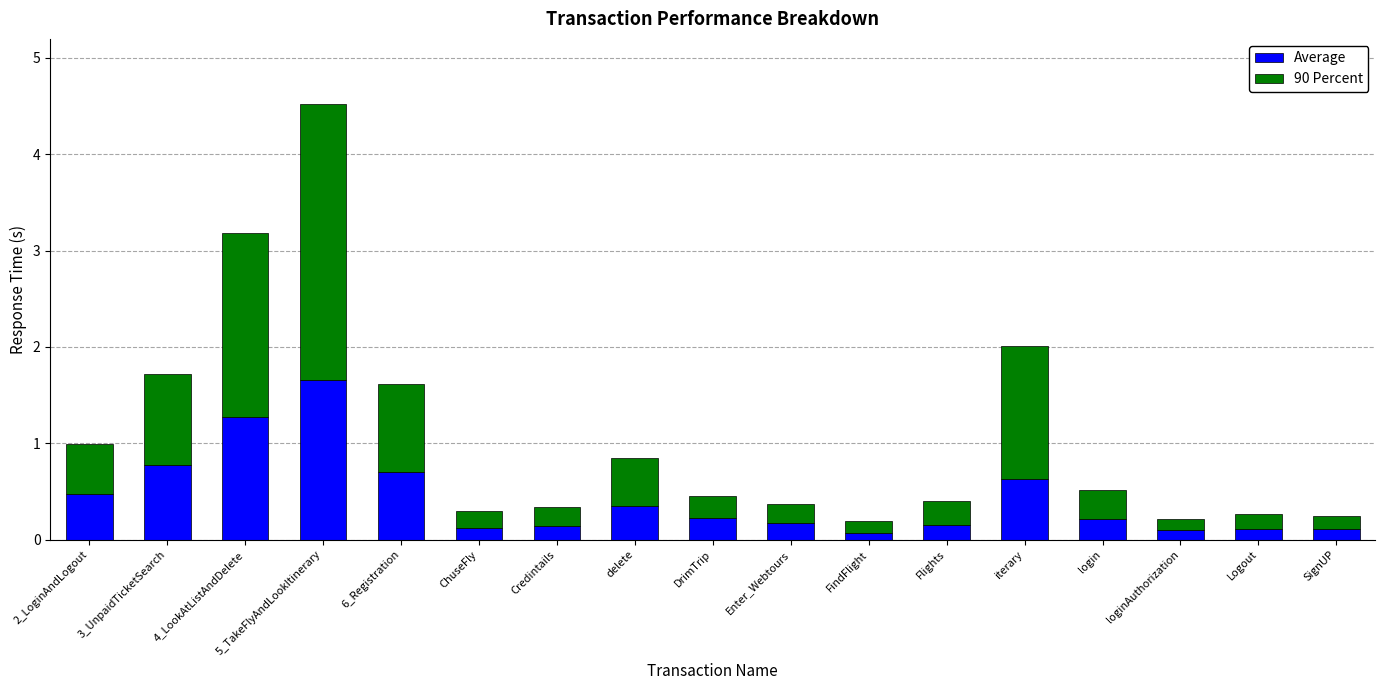

What is the approximate value of Average at 3_UnpaidTicketSearch?

0.8